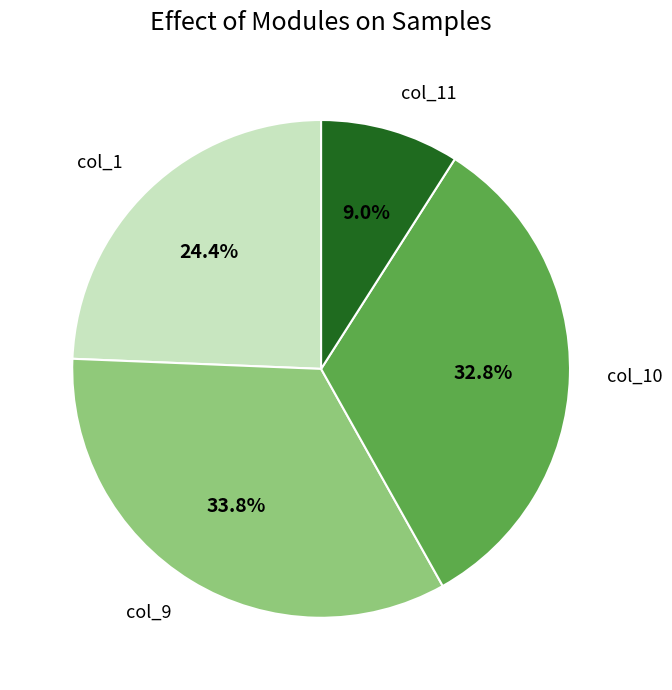

Is there any slice that represents more than half of the pie?

No